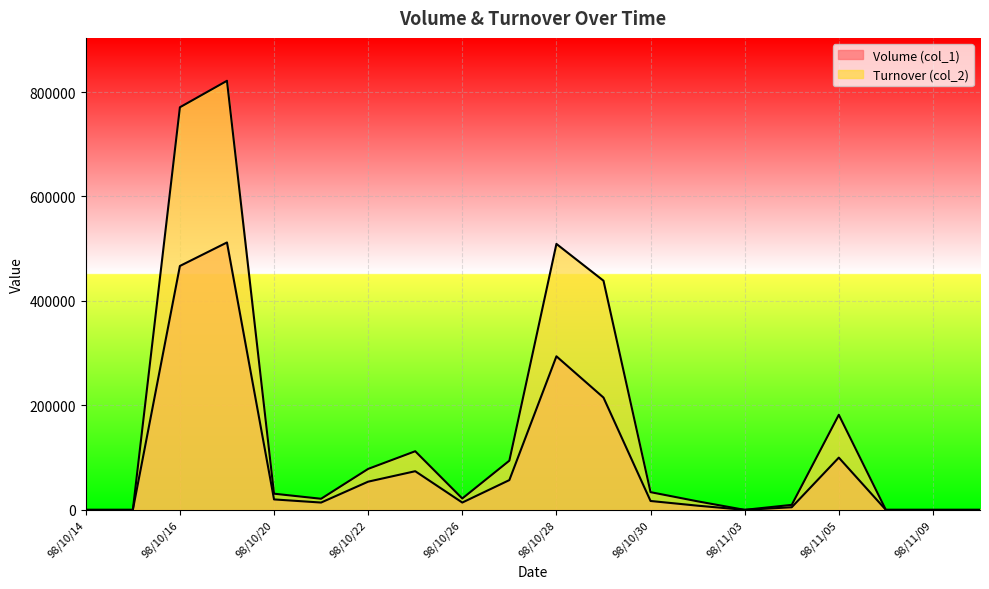

True or false: Volume (col_1) has a value of 80983 at 98/10/28.

False